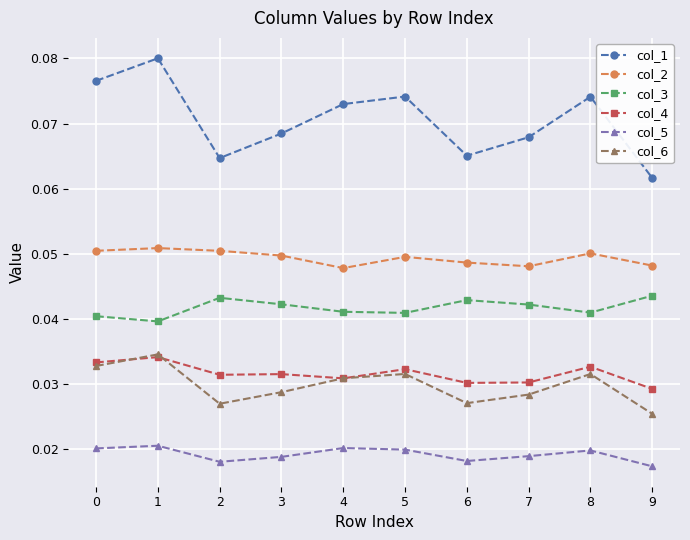

What are all the series names shown in the legend?

col_1, col_2, col_3, col_4, col_5, col_6